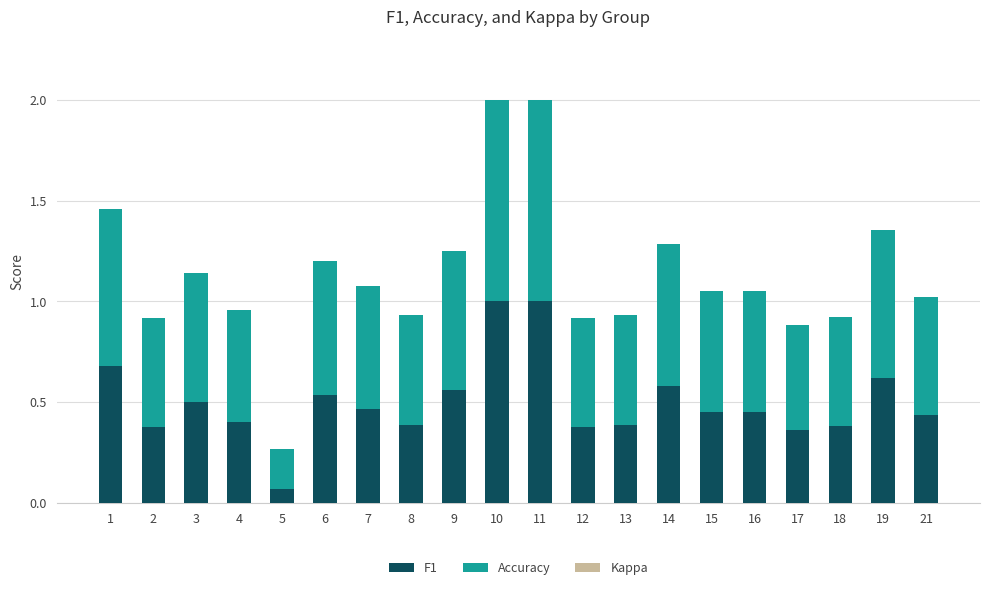

What is the total value across all series at 11?

2.0